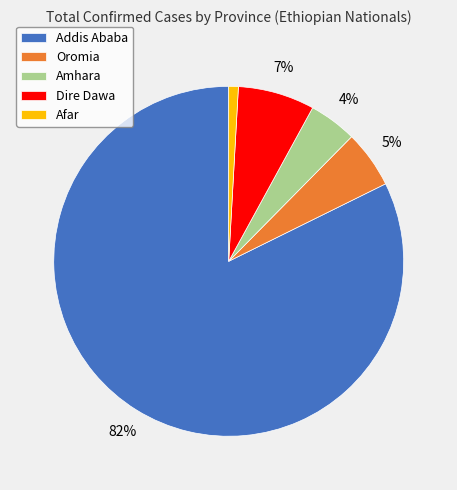

The Oromia slice represents 1% of the pie. True or false?

False